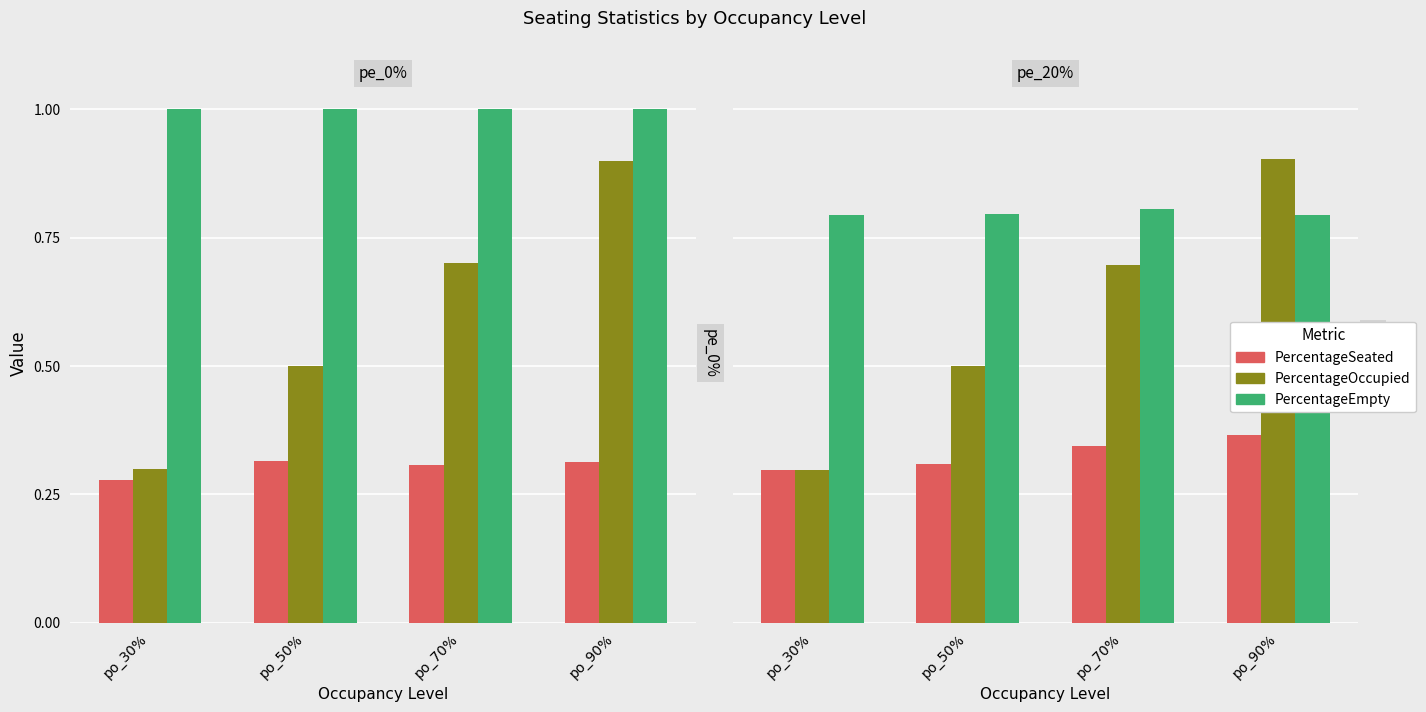

What is the difference between the highest and lowest values at po_90%?

0.5